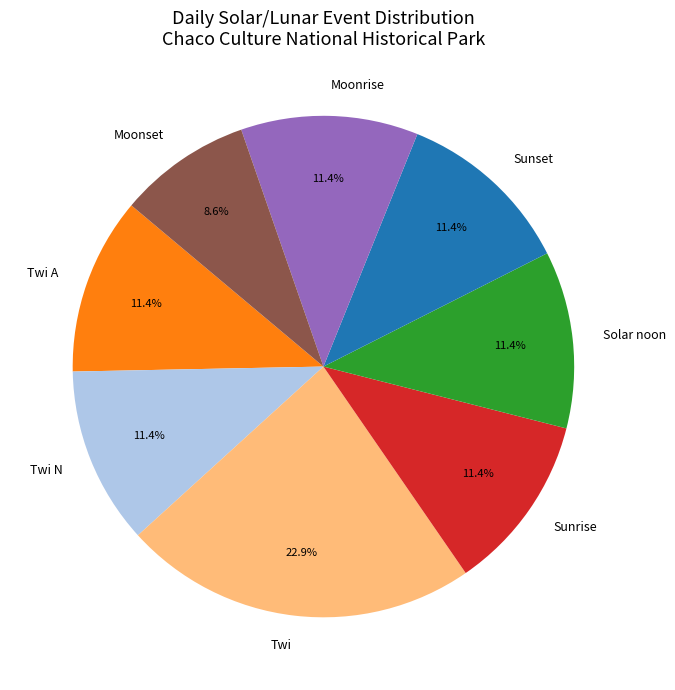

Is there a majority slice in this chart?

No